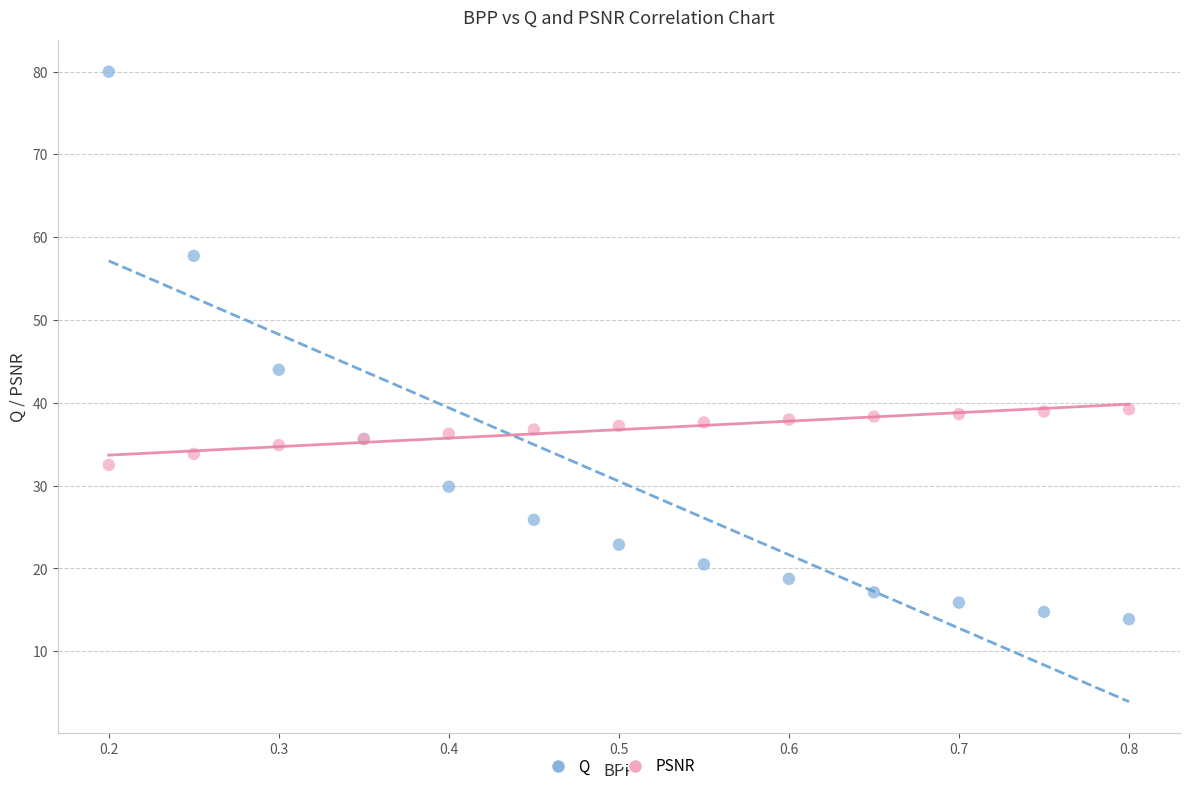

In the Q series, what Y value is closest to 46?

44.0